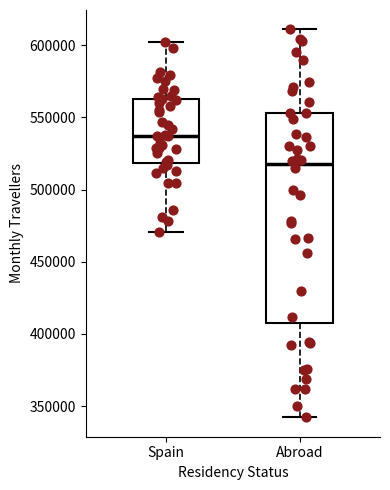

Reading left to right, read every box against the y-axis: the position of its median line, the range the box covers, and the ends of its whiskers. The values are not printed on the chart, so give them approximately, as read against the axis.

Spain: median 535000, box 520000 to 565000, whiskers 470000 to 605000
Abroad: median 515000, box 410000 to 555000, whiskers 340000 to 610000